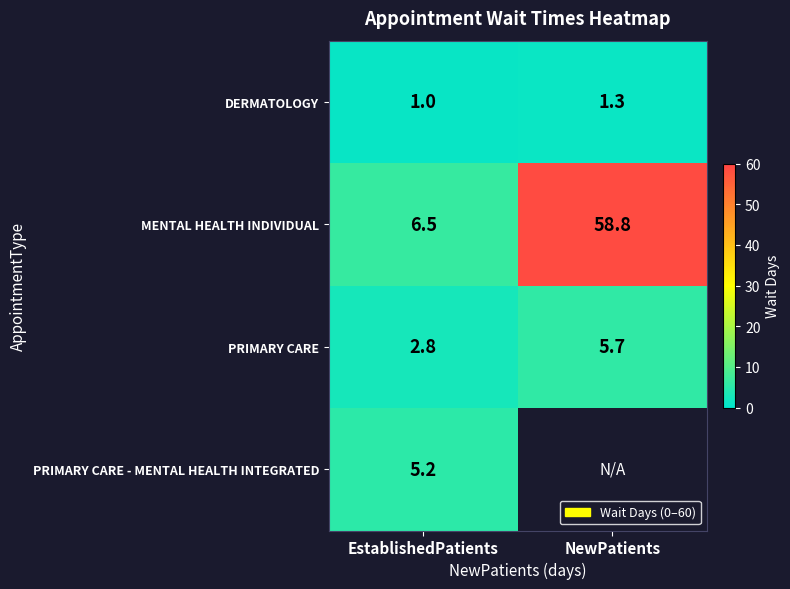

What is the difference between the PRIMARY CARE values at EstablishedPatients and NewPatients?

2.9